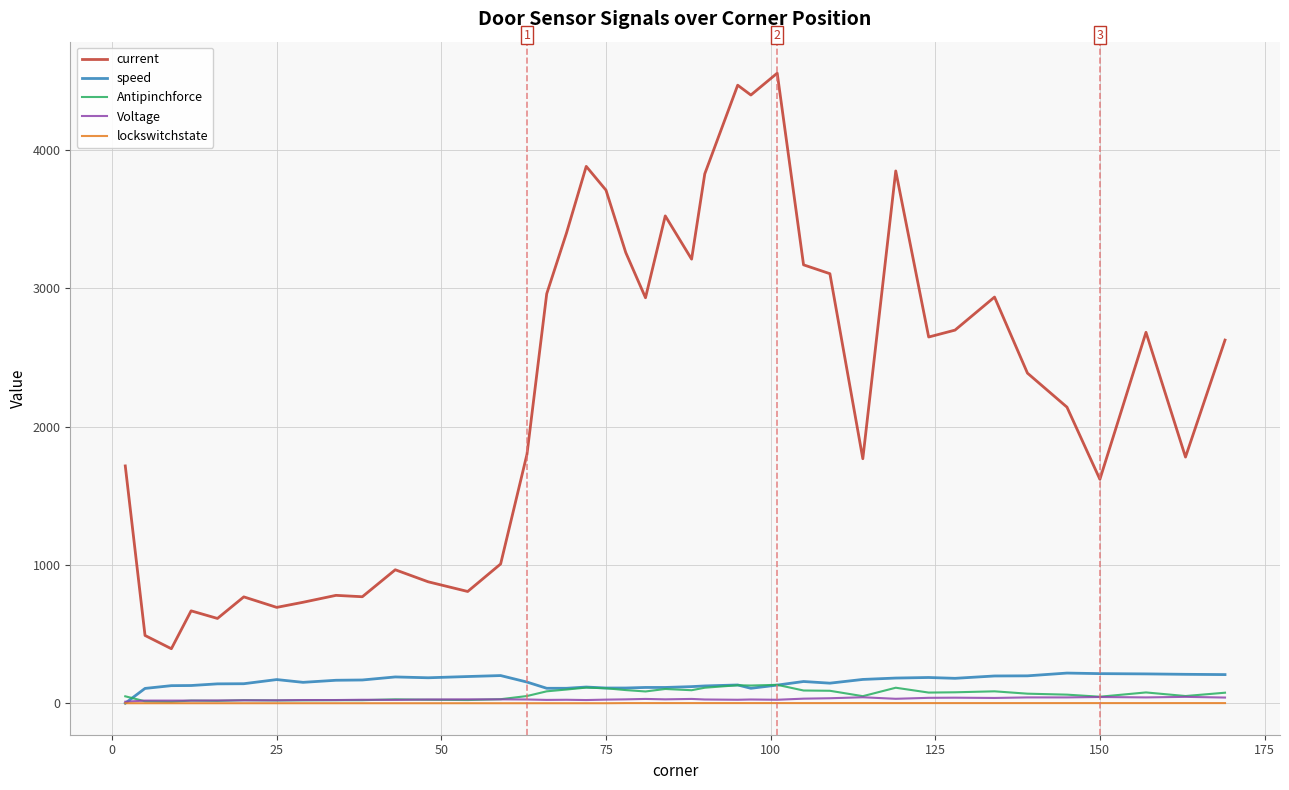

Which series has the largest total across all categories?

current